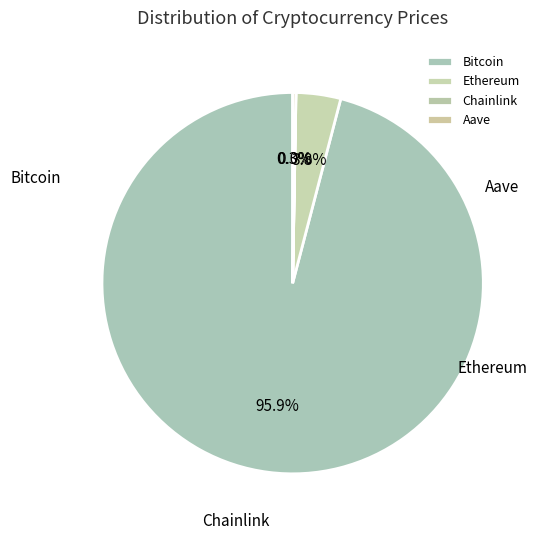

What percentage is NOT represented by Bitcoin?

4.1%